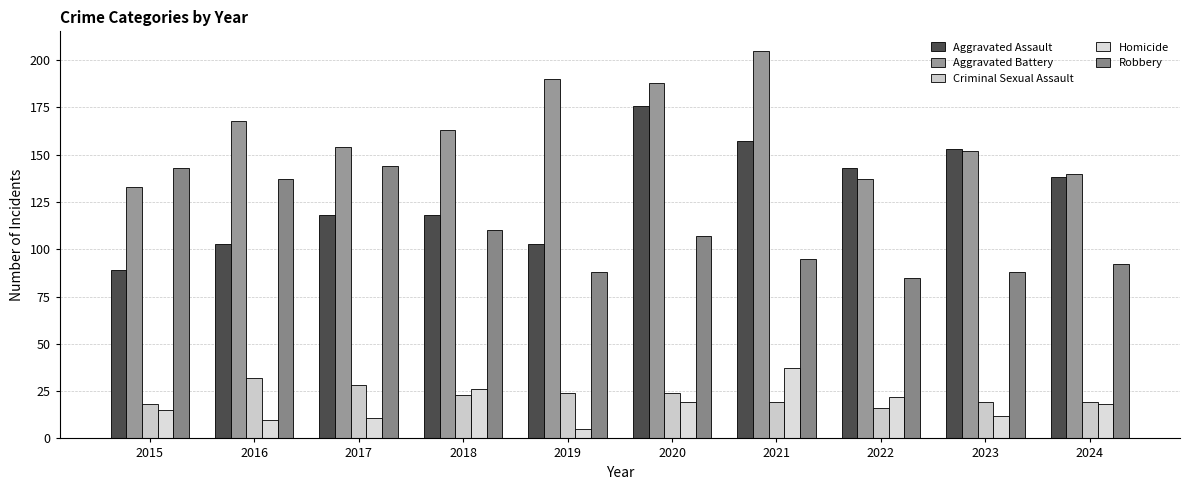

Between 2018 and 2019, which series saw the biggest shift?

Aggravated Battery